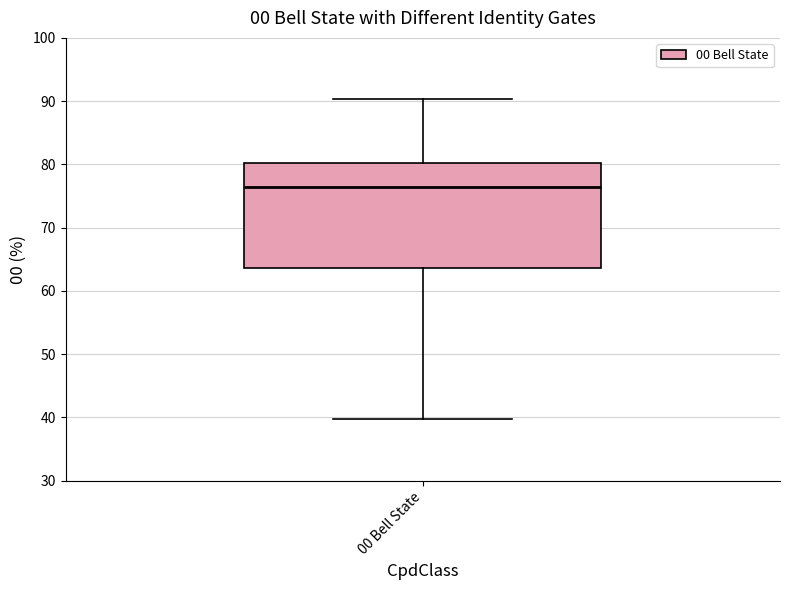

Read this box plot against the y-axis: the position of the median line, the range covered by the box, and the ends of both whiskers. The values are not printed on the chart, so give them approximately, as read against the axis.

median 76, box 64 to 80, whiskers 40 to 90